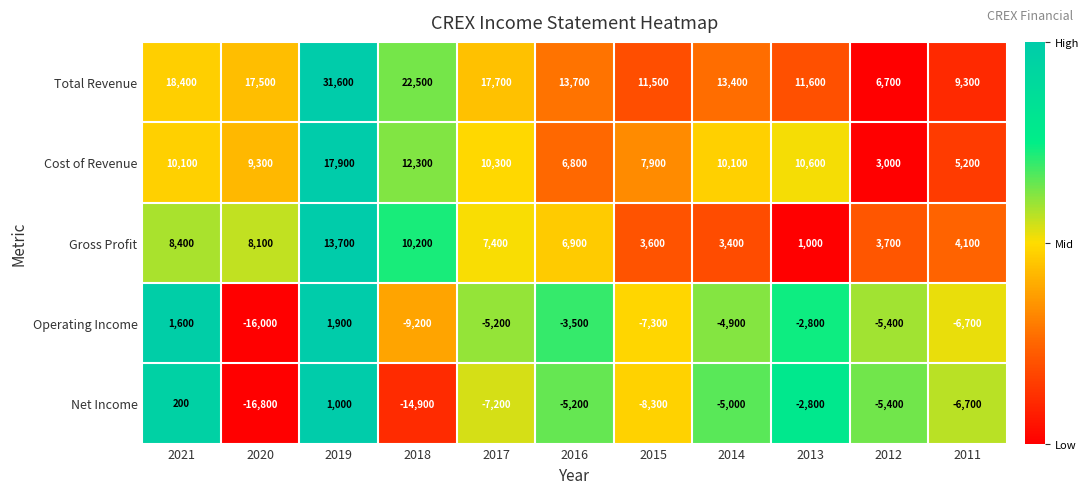

Which category has the highest value across all series?

2019